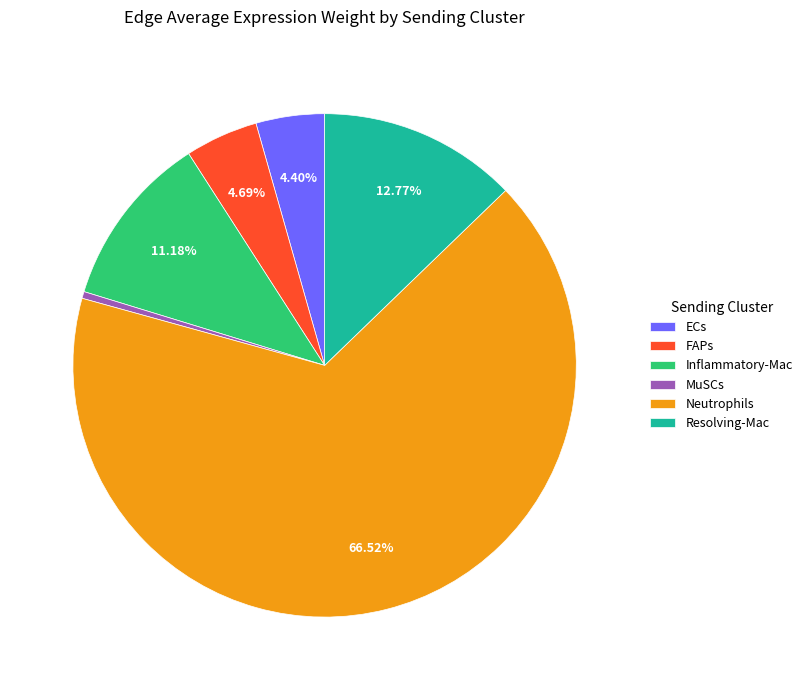

Which slice represents more than half of the pie?

Neutrophils